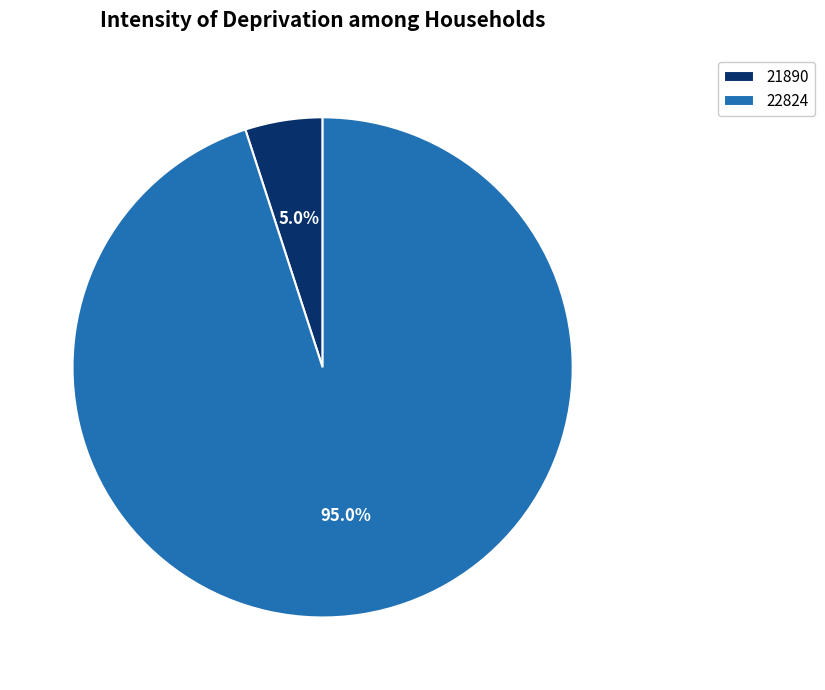

Which slice represents more than half of the pie?

22824